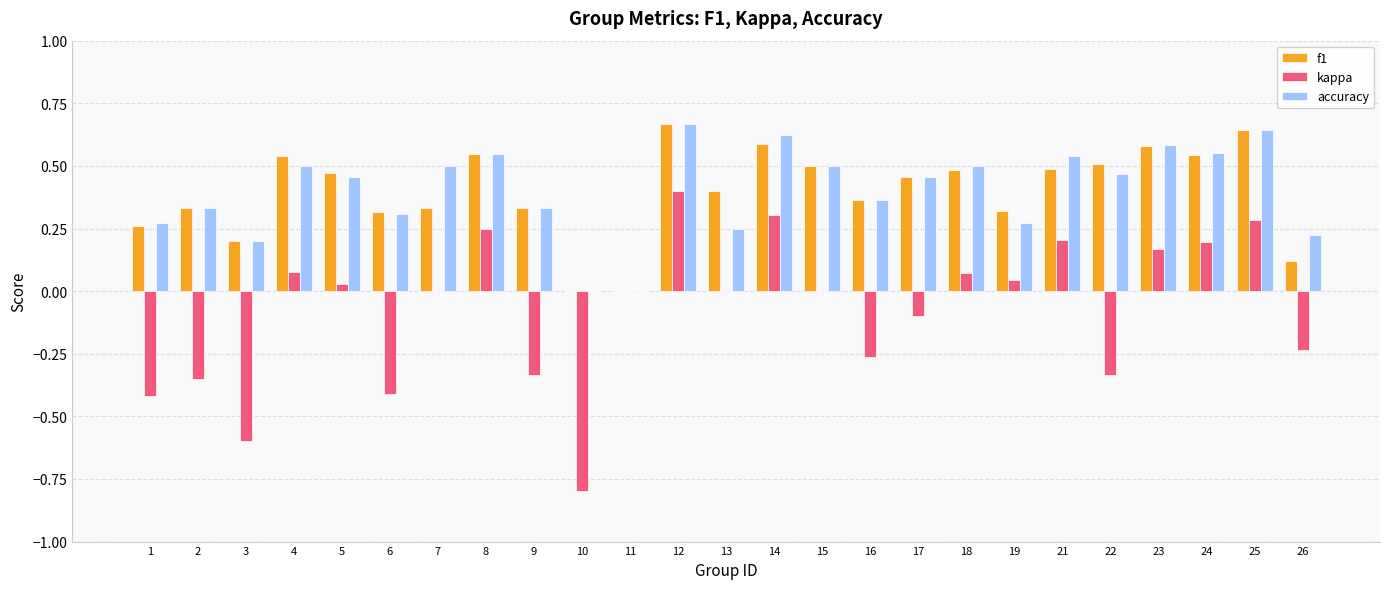

Which series changed the most between 13 and 24?

accuracy